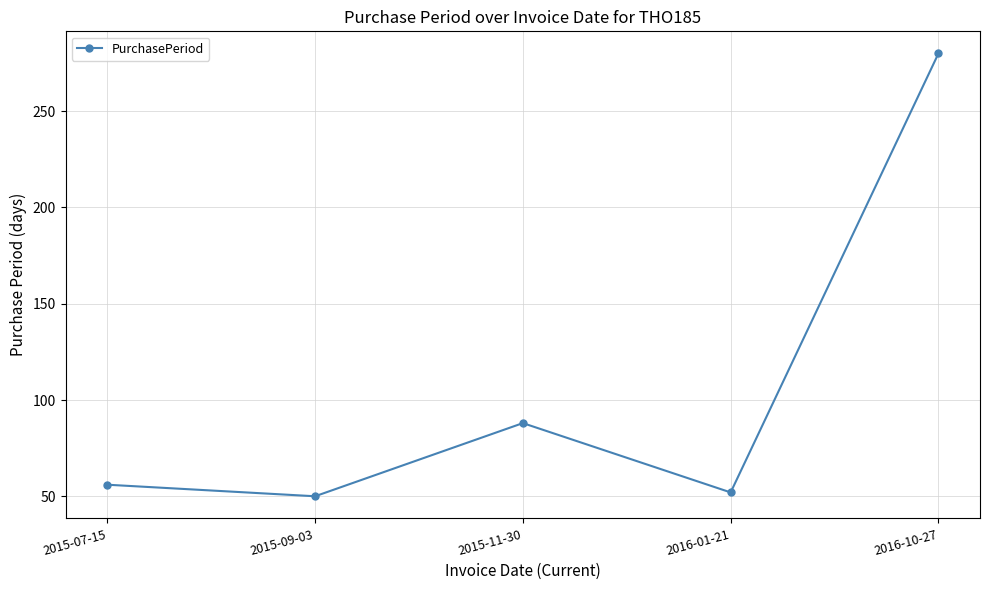

What value does the data have at 2016-10-27, to the nearest 5?

280